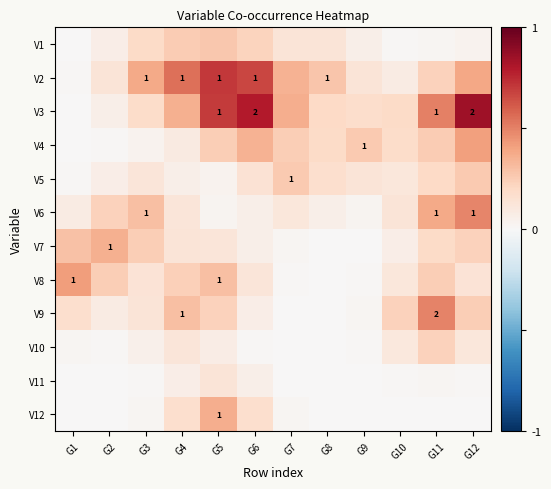

The value of V12 at G3 is 0.0. True or false?

False